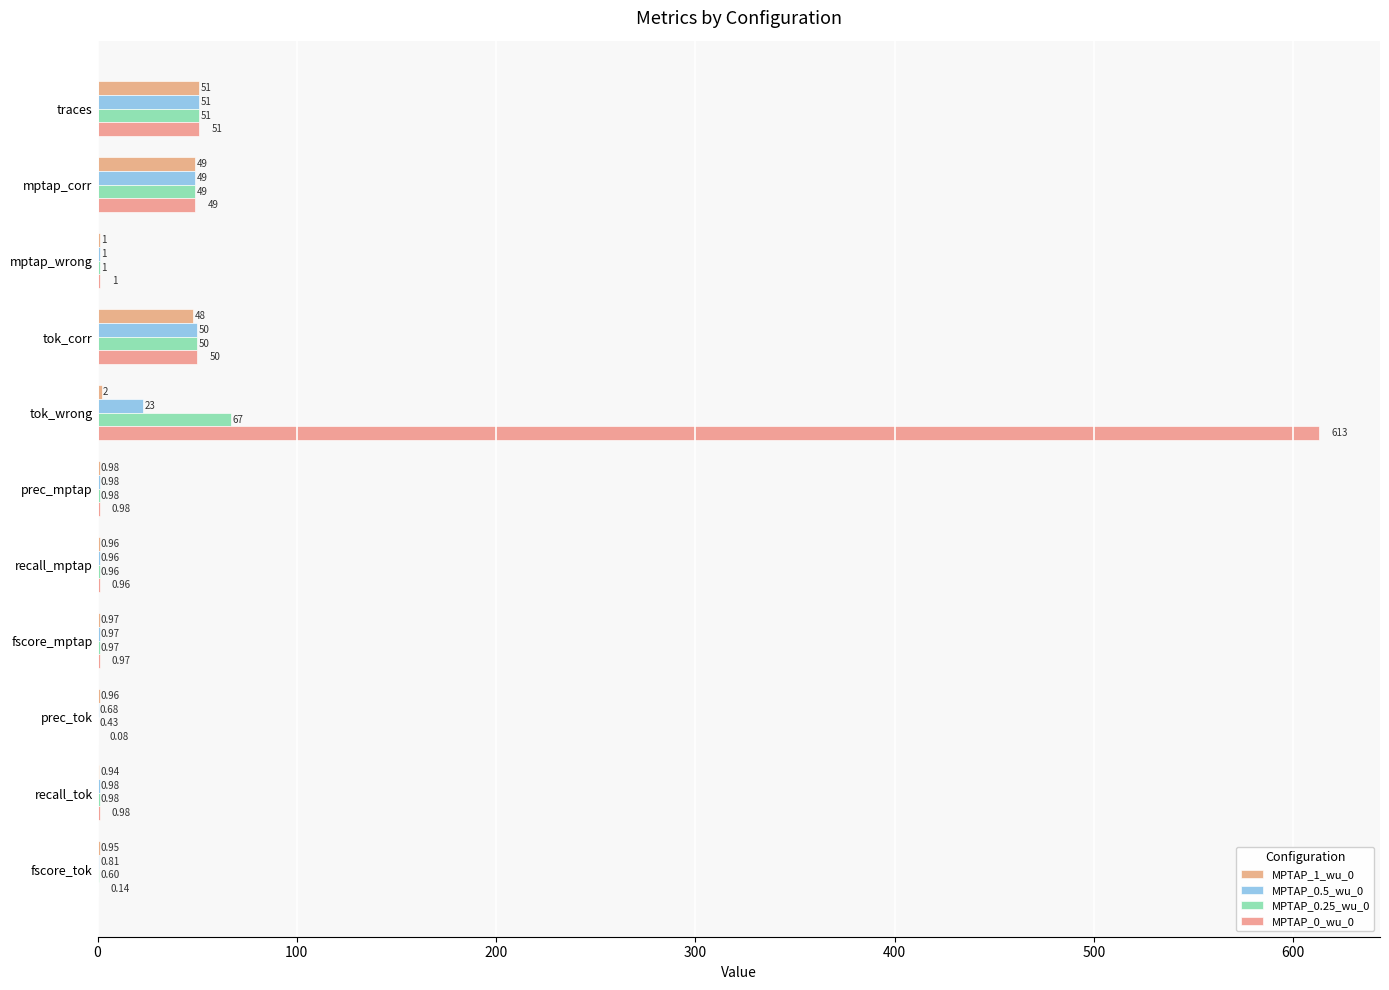

Count the number of data series in this chart.

4